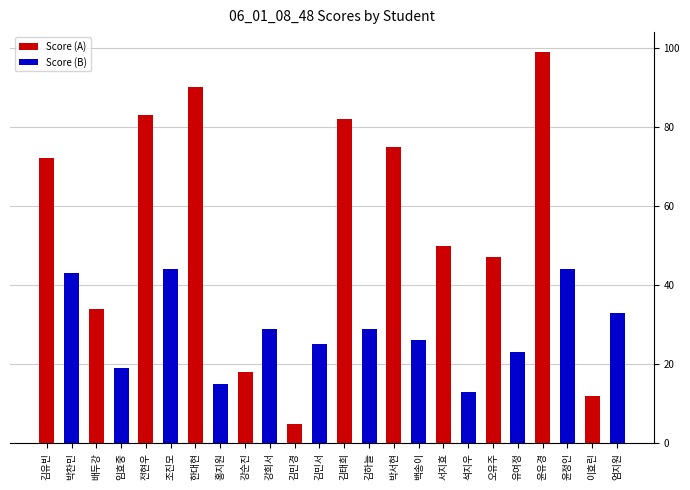

What are all the series names shown in the legend?

Score (A), Score (B)